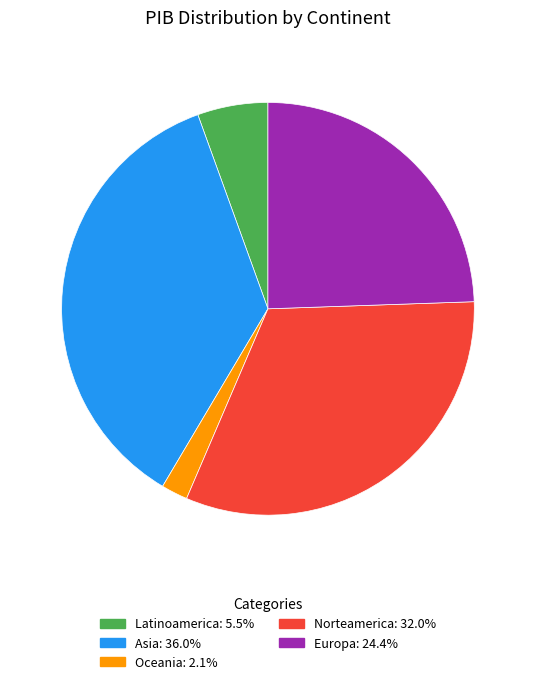

How many slices are in this pie chart?

5